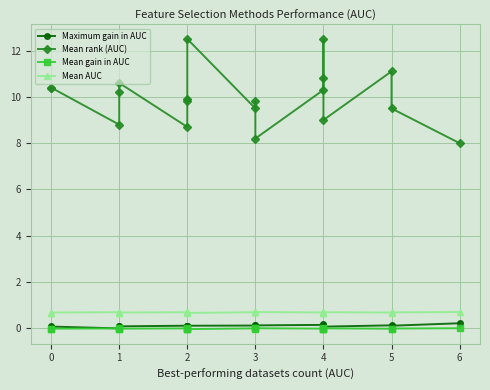

True or false: Maximum gain in AUC and Mean rank (AUC) intersect in this chart.

False